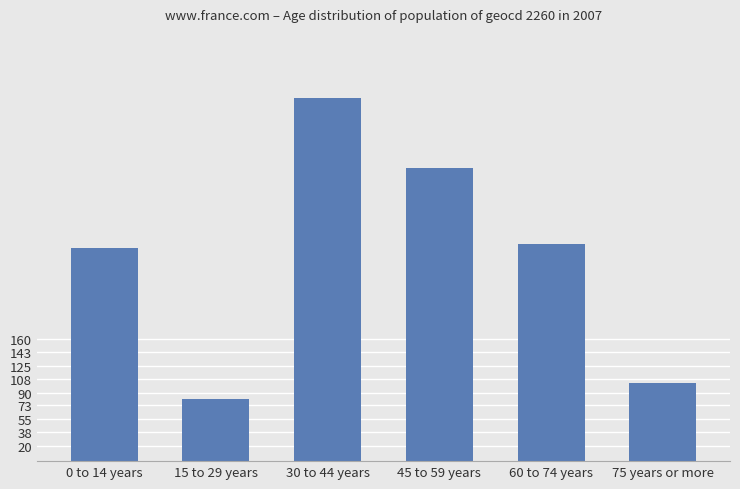

What is the sum of all values?

1608